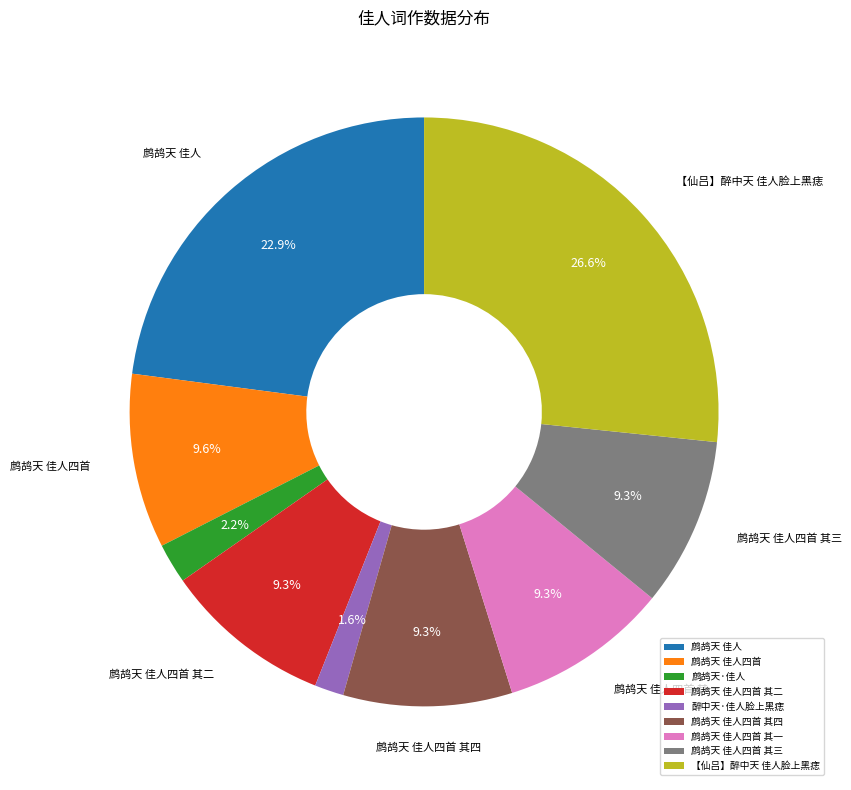

What is the ratio of the value at 鹧鸪天 佳人四首 其二 to the value at 鹧鸪天 佳人四首 其一?

1.0